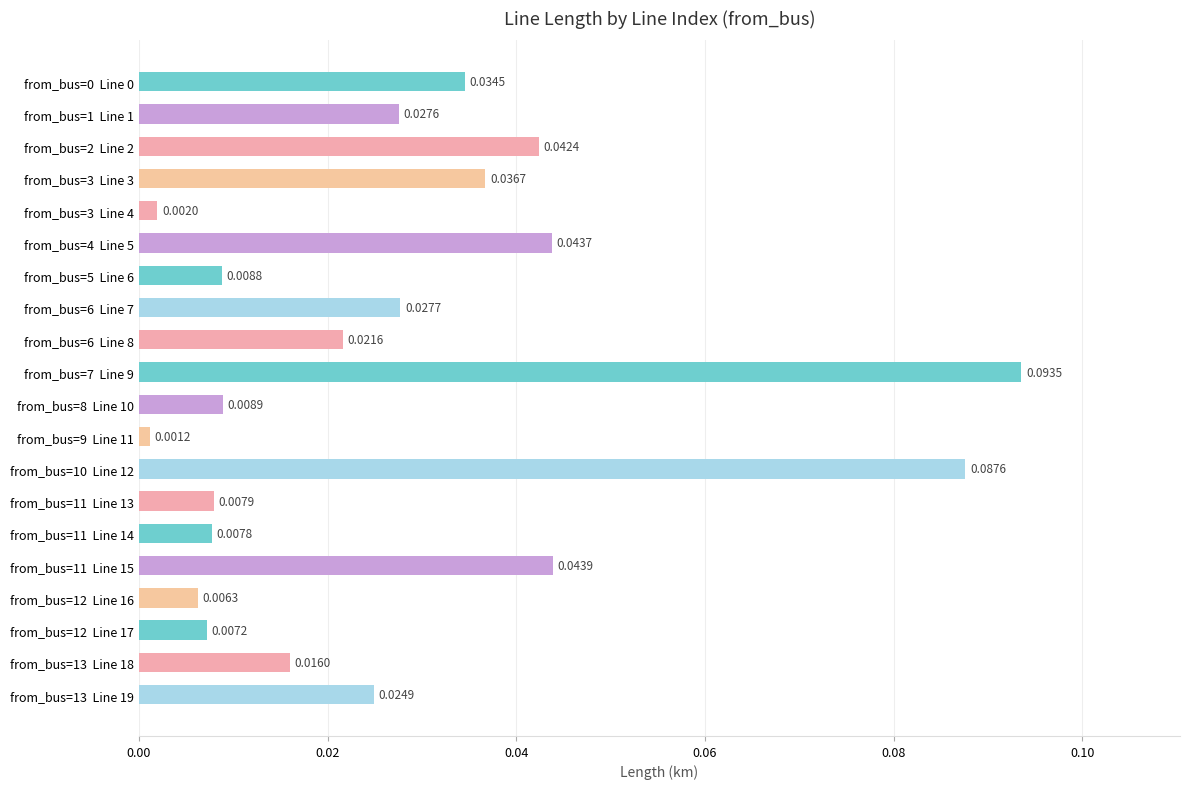

What is the sum of all values?

0.6